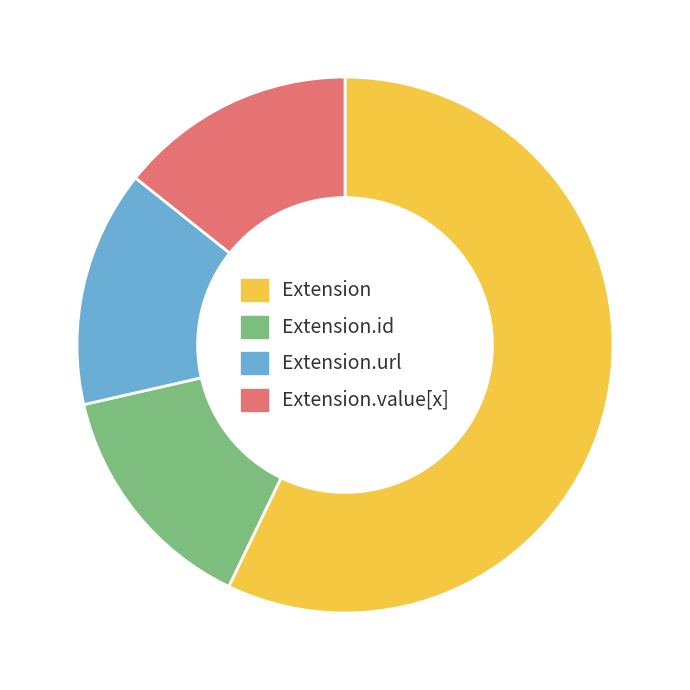

Which slice is the largest?

Extension